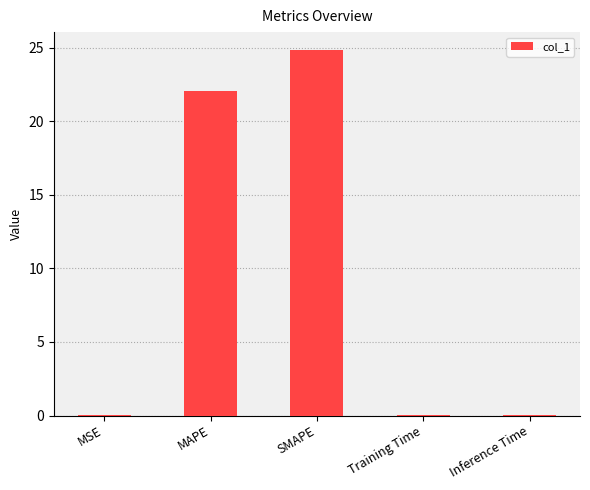

At which label is the value closest to 12?

MAPE